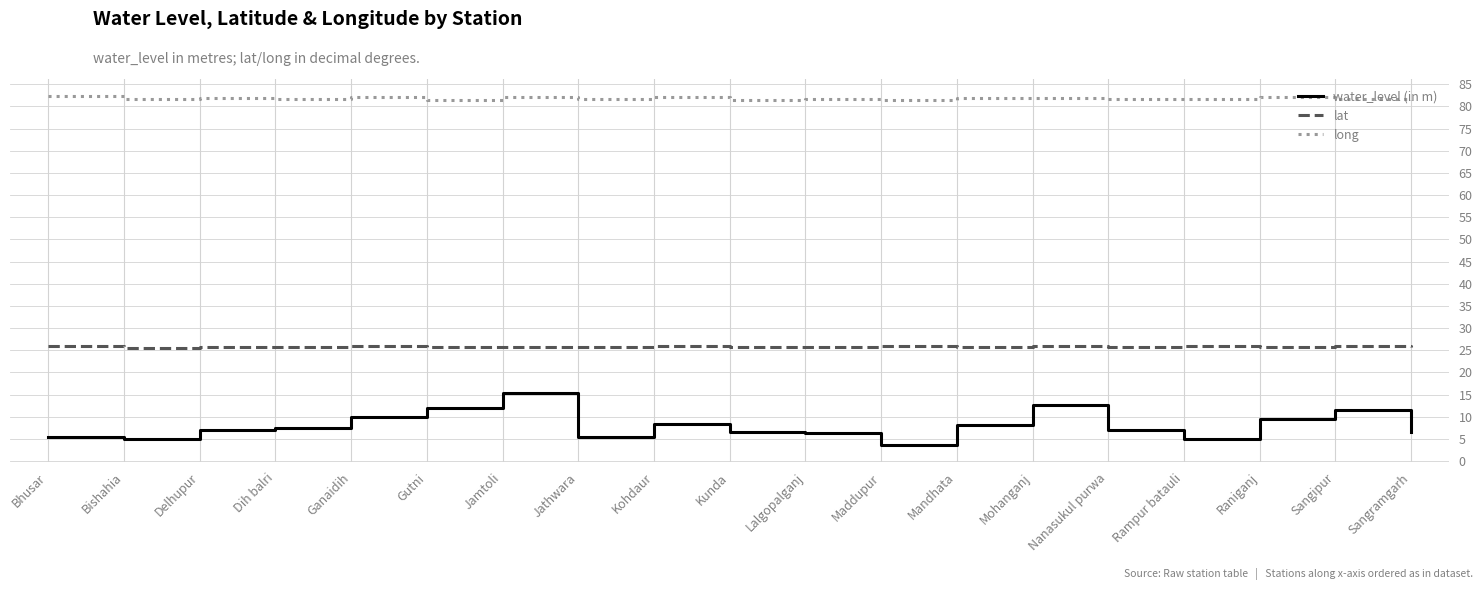

The value of long at Delhupur is 34.3. True or false?

False